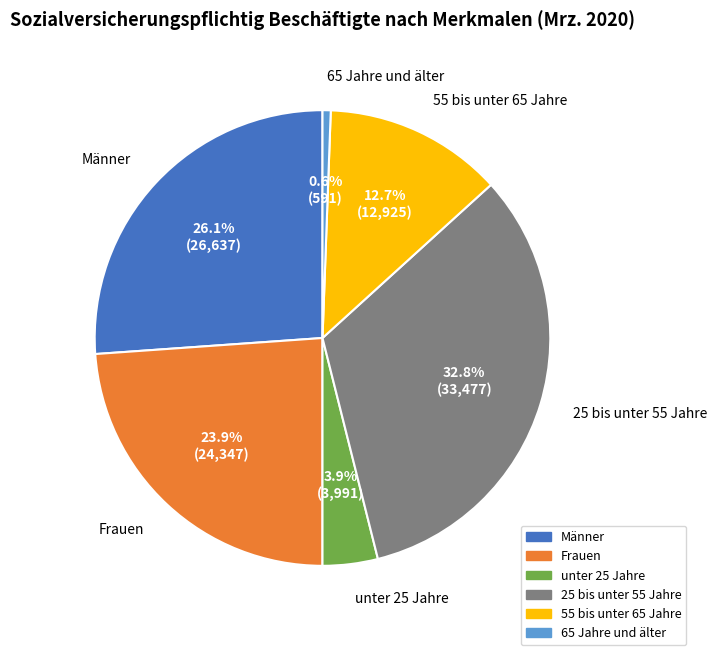

Rank the categories by value from highest to lowest.

25 bis unter 55 Jahre, Männer, Frauen, 55 bis unter 65 Jahre, unter 25 Jahre, 65 Jahre und älter